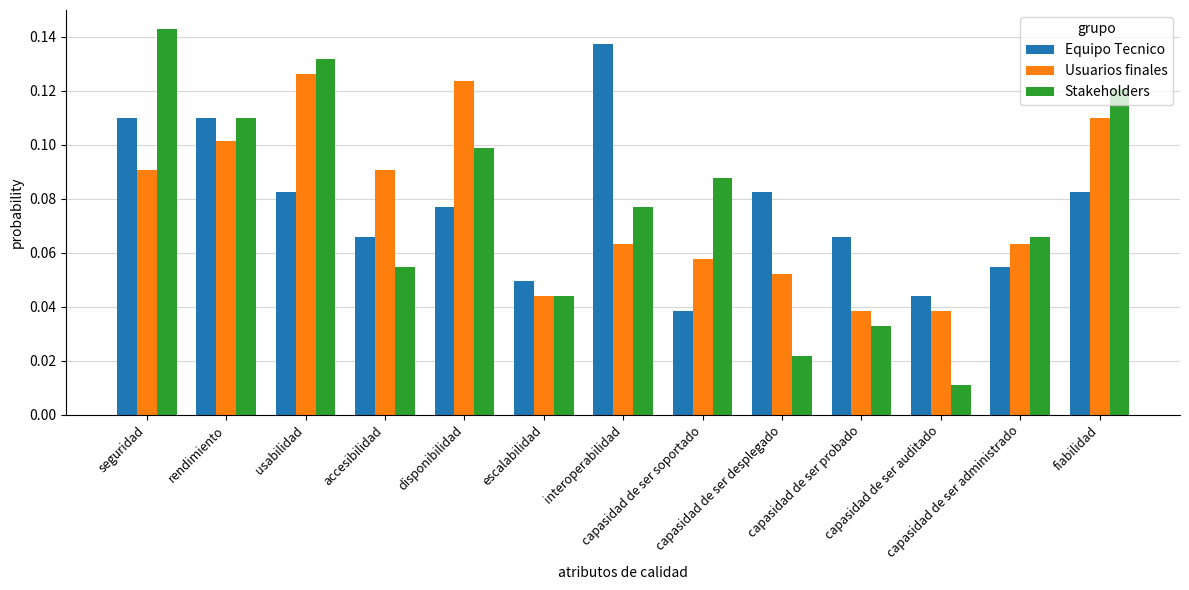

What are all the series names shown in the legend?

Equipo Tecnico, Usuarios finales, Stakeholders